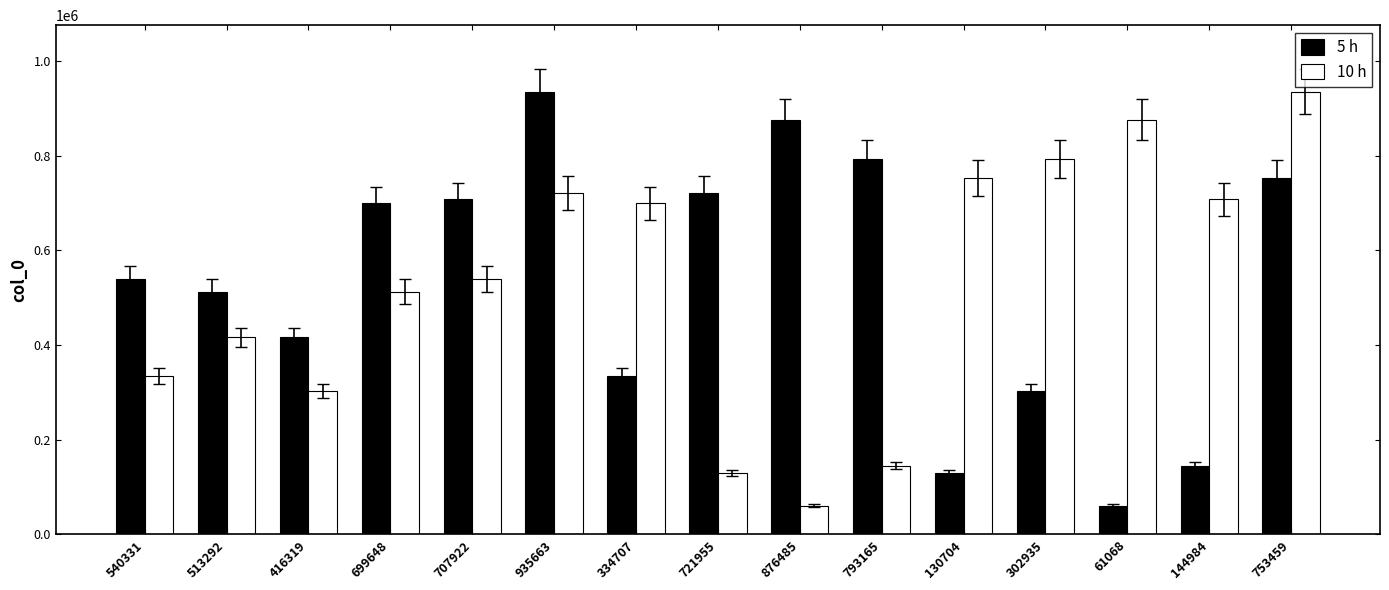

How many distinct data groups are displayed?

2